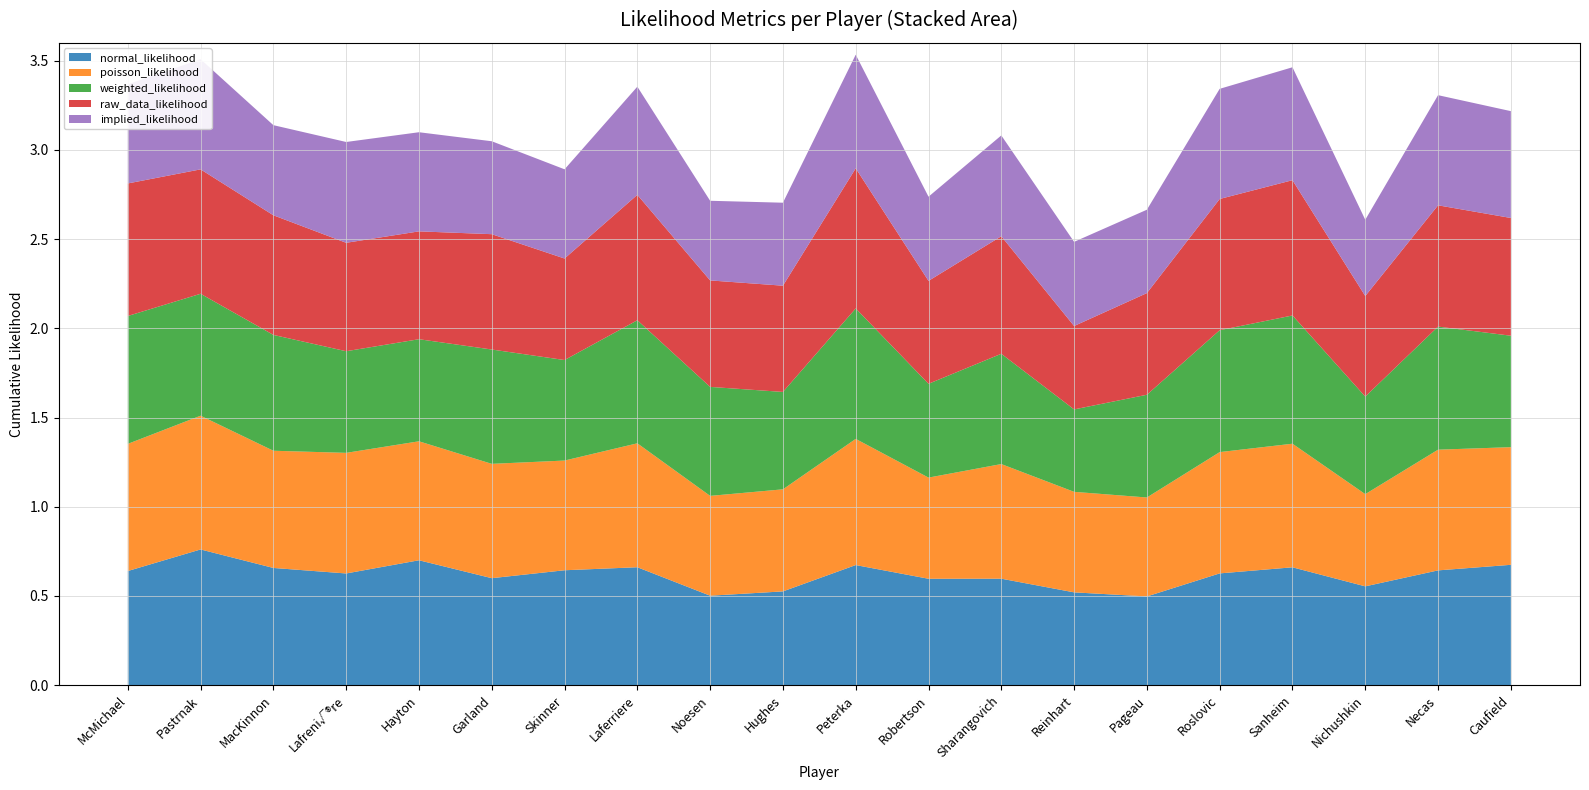

Reading left to right, list all the values displayed in this chart.

normal_likelihood: McMichael=0.6	Pastrnak=0.8	MacKinnon=0.7	Lafreni√®re=0.6	Hayton=0.7	Garland=0.6	Skinner=0.6	Laferriere=0.7	Noesen=0.5	Hughes=0.5	Peterka=0.7	Robertson=0.6	Sharangovich=0.6	Reinhart=0.5	Pageau=0.5	Roslovic=0.6	Sanheim=0.7	Nichushkin=0.6	Necas=0.6	Caufield=0.7
poisson_likelihood: McMichael=0.7	Pastrnak=0.7	MacKinnon=0.7	Lafreni√®re=0.7	Hayton=0.7	Garland=0.6	Skinner=0.6	Laferriere=0.7	Noesen=0.6	Hughes=0.6	Peterka=0.7	Robertson=0.6	Sharangovich=0.6	Reinhart=0.6	Pageau=0.6	Roslovic=0.7	Sanheim=0.7	Nichushkin=0.5	Necas=0.7	Caufield=0.7
weighted_likelihood: McMichael=0.7	Pastrnak=0.7	MacKinnon=0.6	Lafreni√®re=0.6	Hayton=0.6	Garland=0.6	Skinner=0.6	Laferriere=0.7	Noesen=0.6	Hughes=0.5	Peterka=0.7	Robertson=0.5	Sharangovich=0.6	Reinhart=0.5	Pageau=0.6	Roslovic=0.7	Sanheim=0.7	Nichushkin=0.5	Necas=0.7	Caufield=0.6
raw_data_likelihood: McMichael=0.7	Pastrnak=0.7	MacKinnon=0.7	Lafreni√®re=0.6	Hayton=0.6	Garland=0.6	Skinner=0.6	Laferriere=0.7	Noesen=0.6	Hughes=0.6	Peterka=0.8	Robertson=0.6	Sharangovich=0.7	Reinhart=0.5	Pageau=0.6	Roslovic=0.7	Sanheim=0.8	Nichushkin=0.6	Necas=0.7	Caufield=0.7
implied_likelihood: McMichael=0.6	Pastrnak=0.6	MacKinnon=0.5	Lafreni√®re=0.6	Hayton=0.6	Garland=0.5	Skinner=0.5	Laferriere=0.6	Noesen=0.4	Hughes=0.5	Peterka=0.6	Robertson=0.5	Sharangovich=0.6	Reinhart=0.5	Pageau=0.5	Roslovic=0.6	Sanheim=0.6	Nichushkin=0.4	Necas=0.6	Caufield=0.6